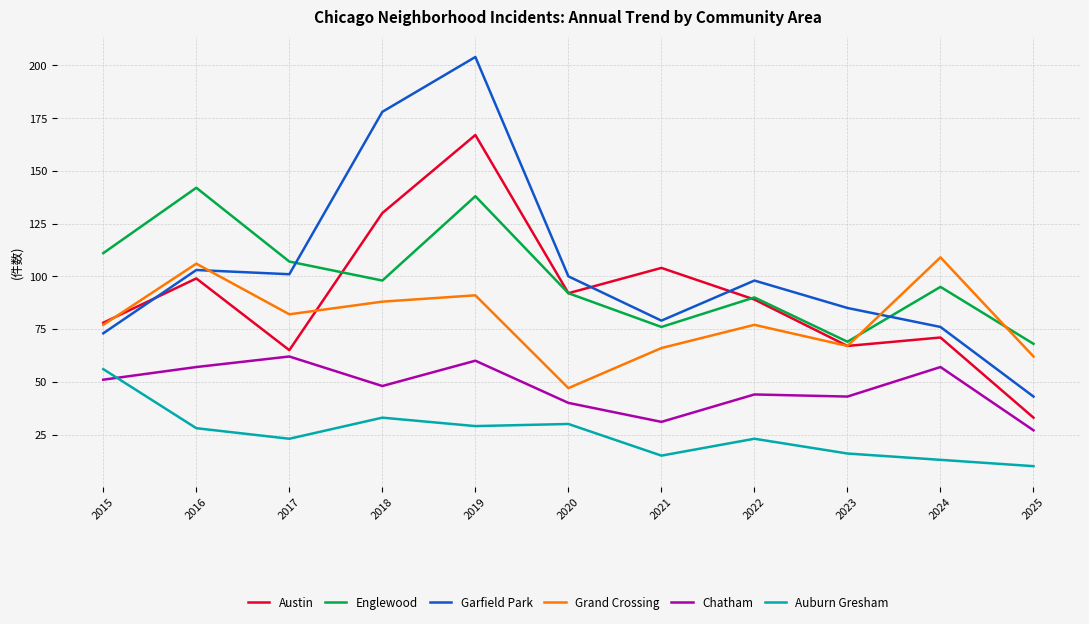

How many distinct data groups are displayed?

6